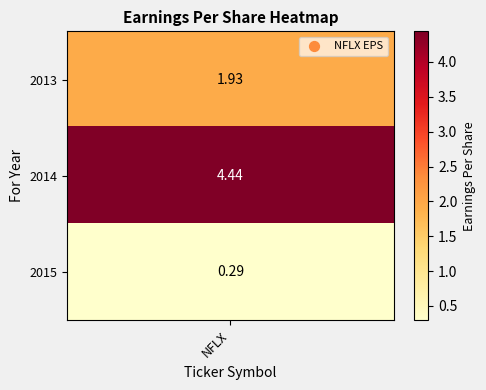

Approximately how many times larger is the value at 2 compared to 1?

0.1